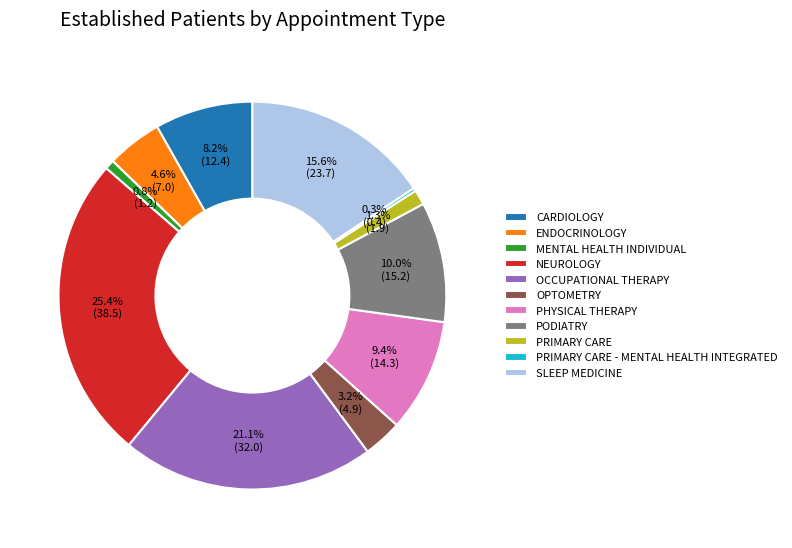

Which category has the biggest portion of the pie?

NEUROLOGY